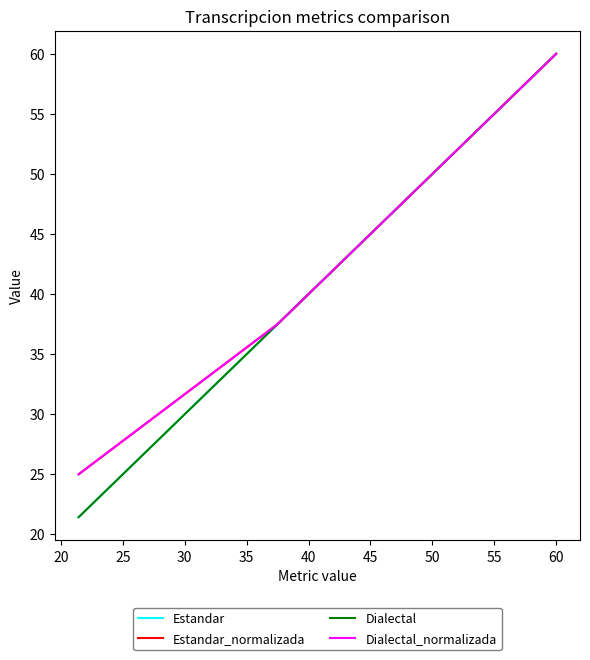

Does the chart display data point markers on the line(s)?

No